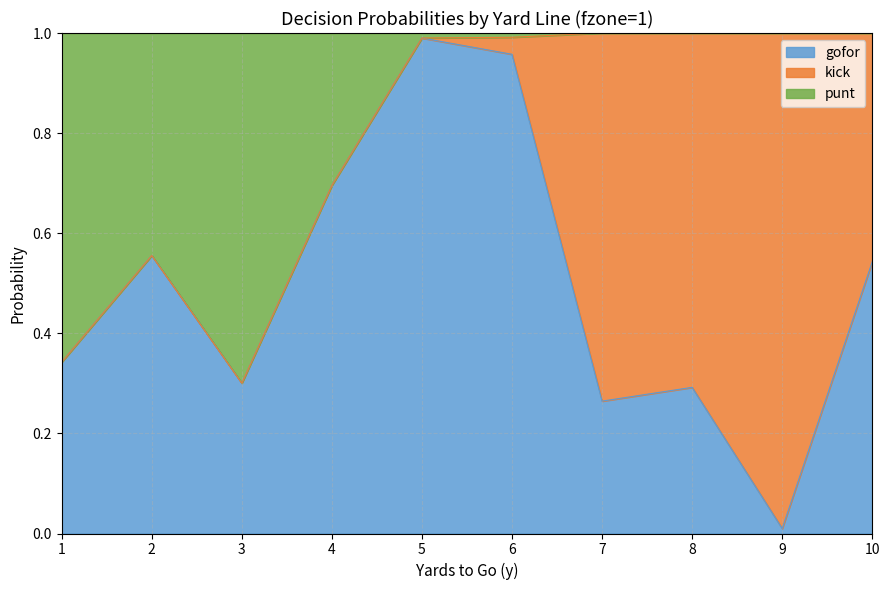

True or false: punt has more than 1 points higher than both neighbors.

False